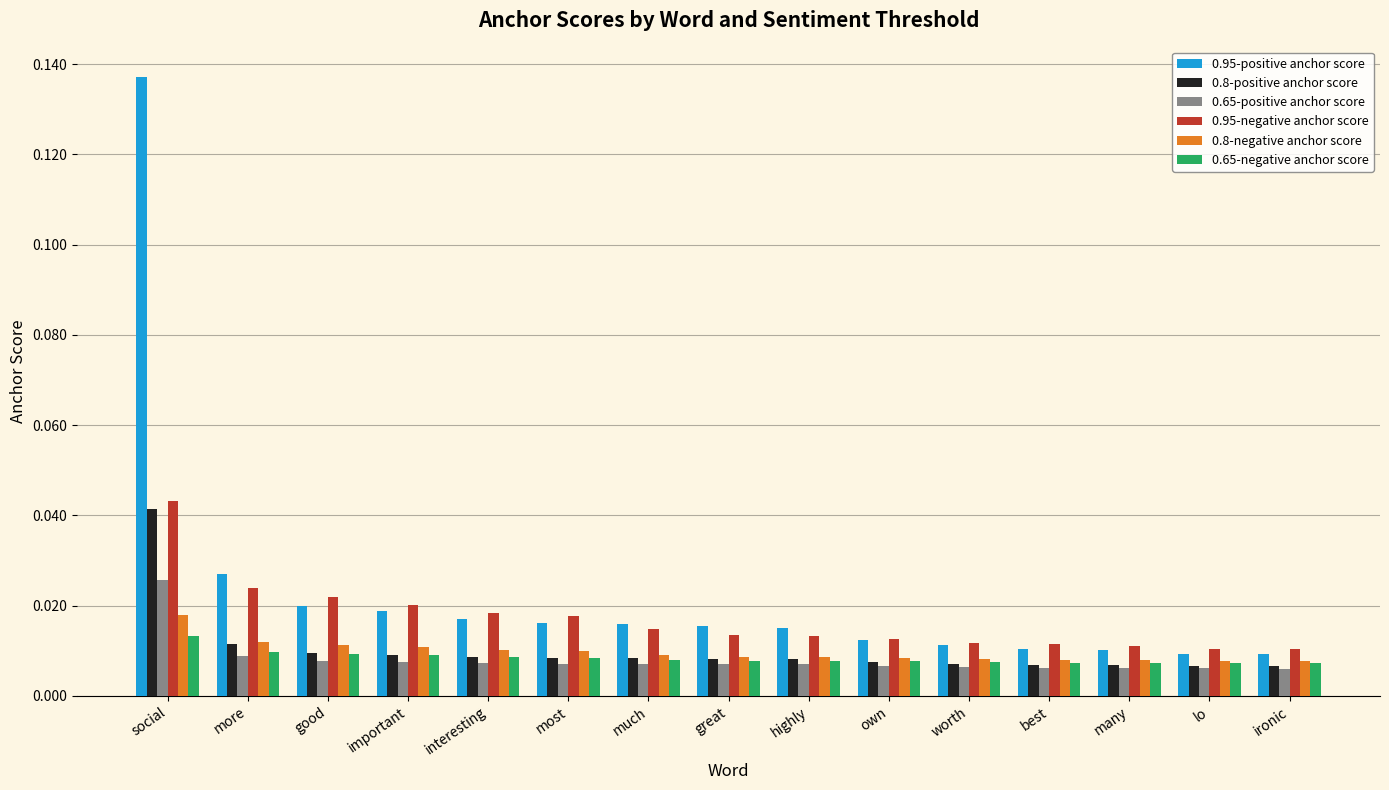

What are all the series names shown in the legend?

0.95-positive anchor score, 0.8-positive anchor score, 0.65-positive anchor score, 0.95-negative anchor score, 0.8-negative anchor score, 0.65-negative anchor score